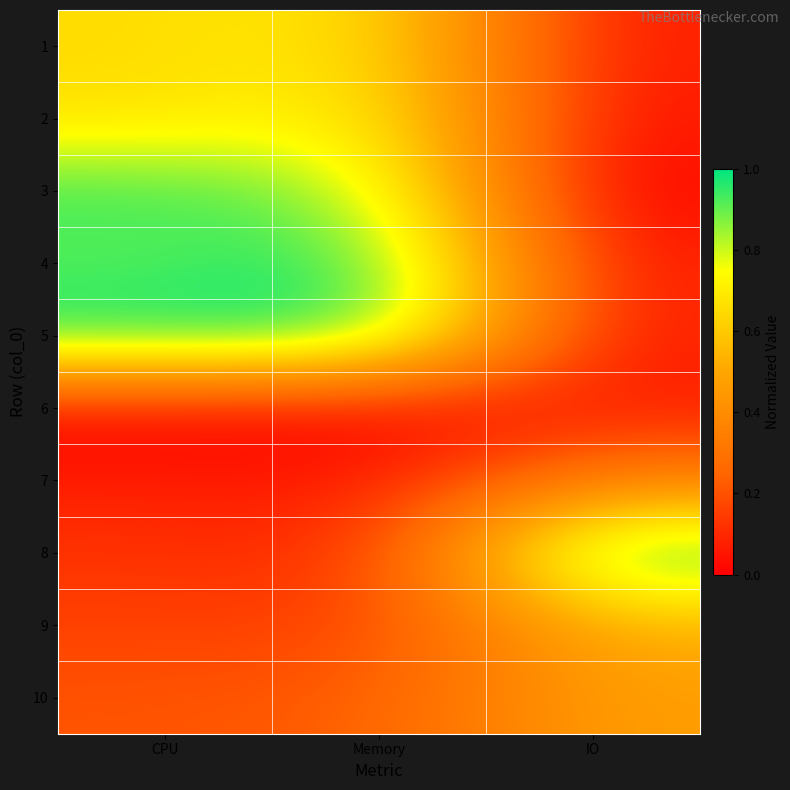

How many series are shown in this chart?

10